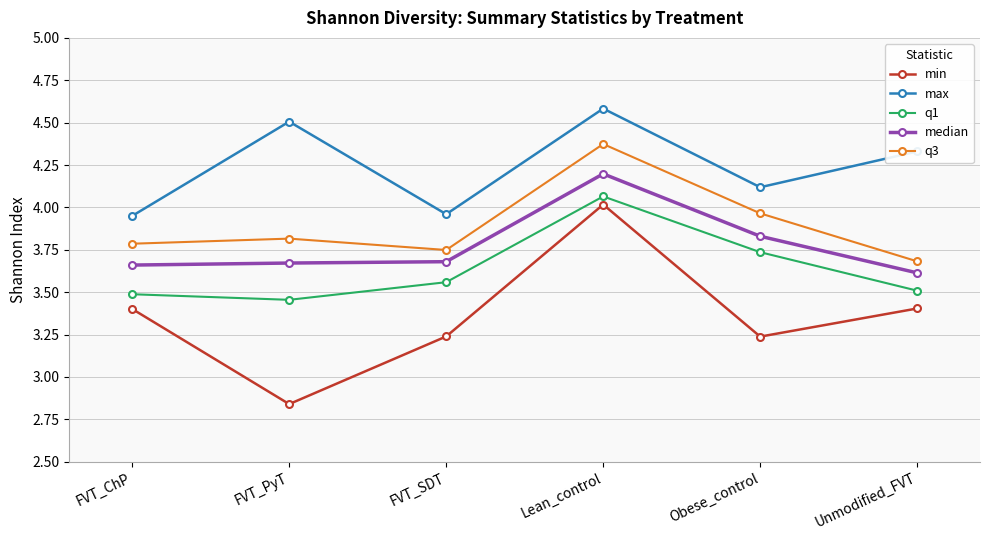

Rank the series at FVT_SDT from lowest to highest value.

min, q1, median, q3, max